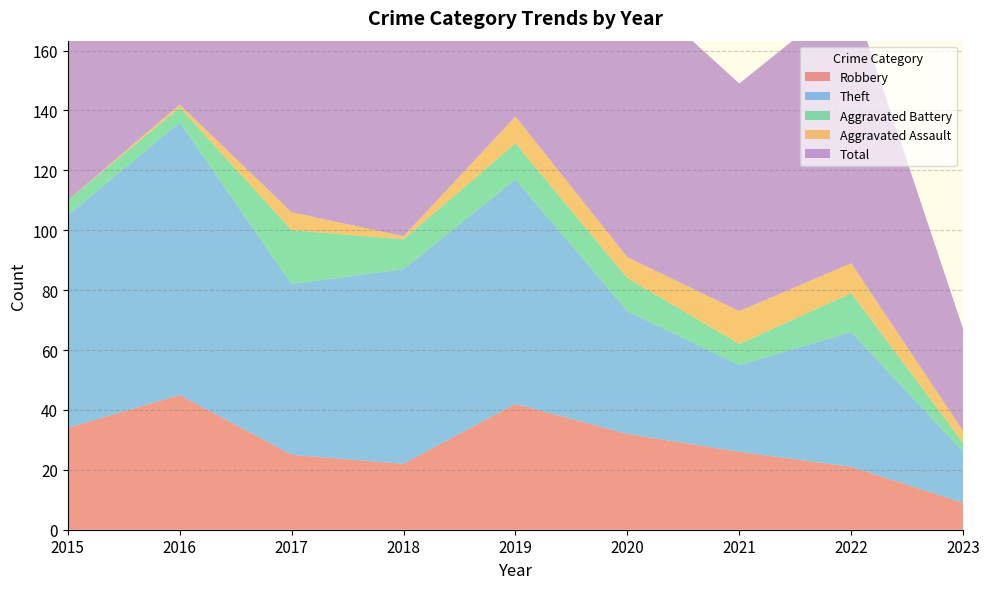

Reading right to left, extract all data points from this chart.

Robbery: 9	21	26	32	42	22	25	45	34
Theft: 17	45	29	41	75	65	57	91	71
Aggravated Battery: 3	13	7	11	12	10	18	5	5
Aggravated Assault: 4	10	11	7	9	1	6	1	0
Total: 34	90	76	92	138	98	107	142	111